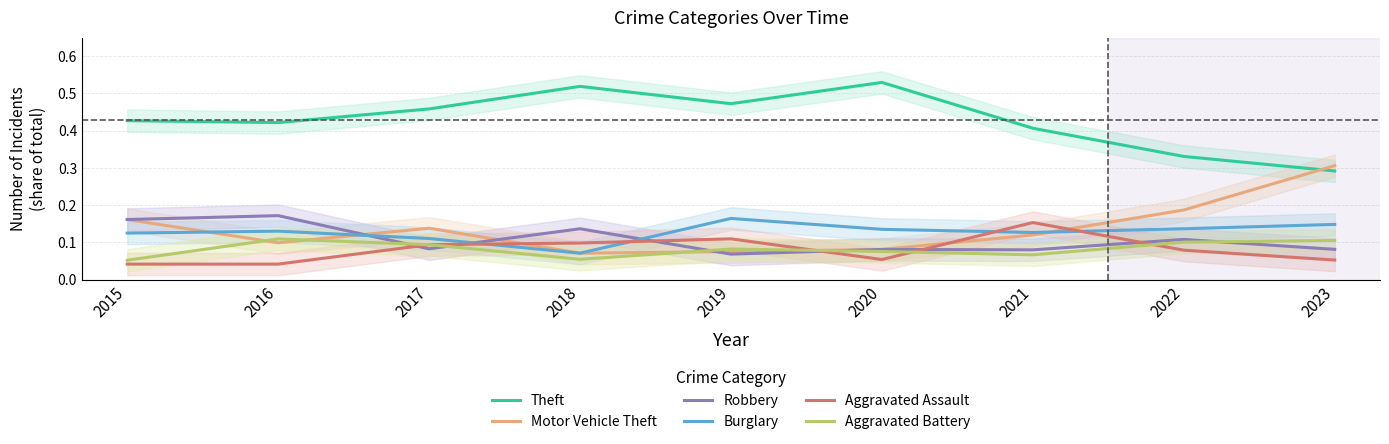

Reading left to right, transcribe all the data shown in this chart.

Theft: 0.4	0.4	0.5	0.5	0.5	0.5	0.4	0.3	0.3
Motor Vehicle Theft: 0.2	0.1	0.1	0.1	0.1	0.1	0.1	0.2	0.3
Robbery: 0.2	0.2	0.1	0.1	0.1	0.1	0.1	0.1	0.1
Burglary: 0.1	0.1	0.1	0.1	0.2	0.1	0.1	0.1	0.1
Aggravated Assault: 0.0	0.0	0.1	0.1	0.1	0.1	0.2	0.1	0.1
Aggravated Battery: 0.1	0.1	0.1	0.1	0.1	0.1	0.1	0.1	0.1